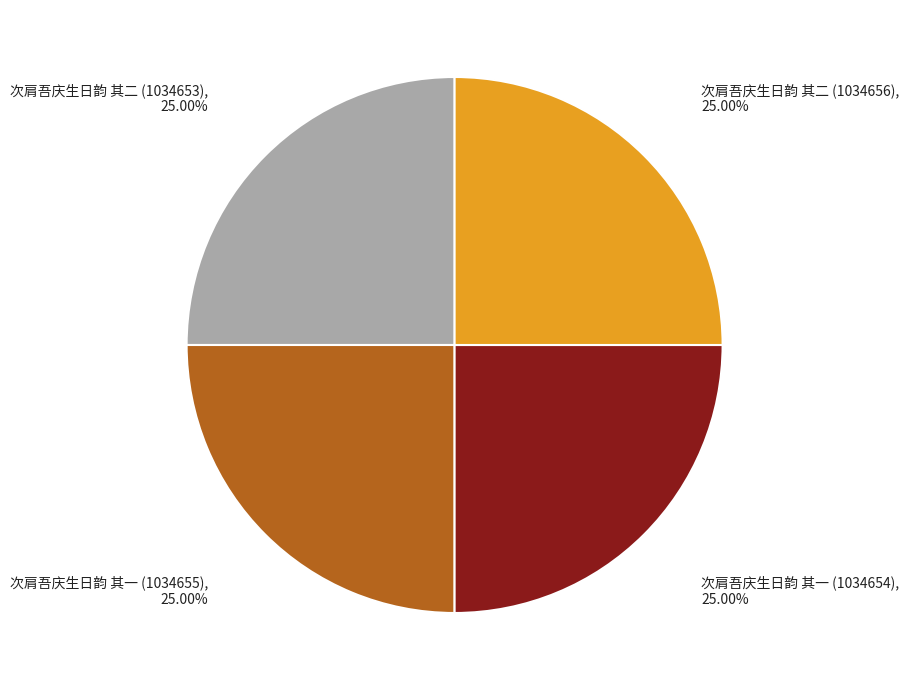

Is there any slice that represents more than half of the pie?

No